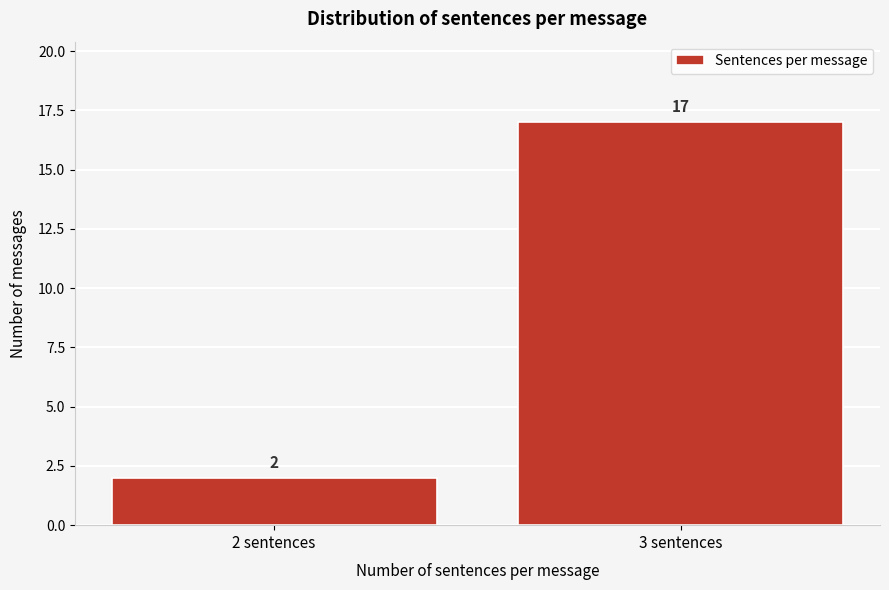

Reading right to left, what are all the values shown in this chart?

3 sentences=17	2 sentences=2